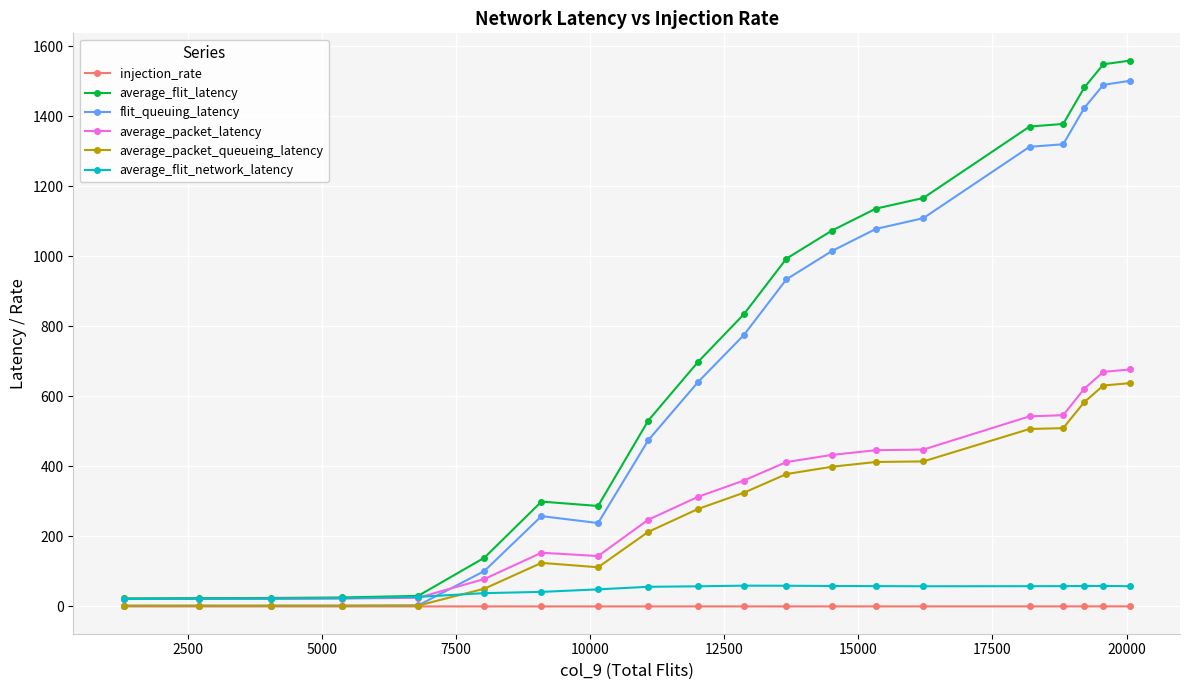

True or false: average_flit_network_latency has more than 0 points higher than both neighbors.

True